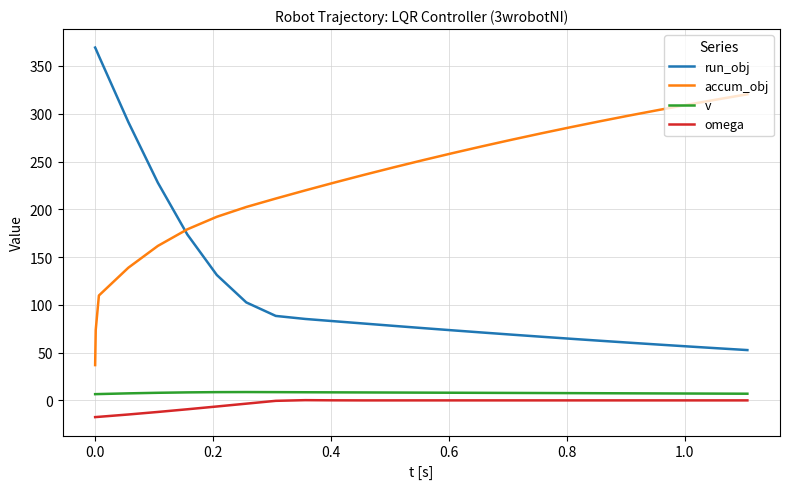

True or false: accum_obj and omega cross at least once.

False